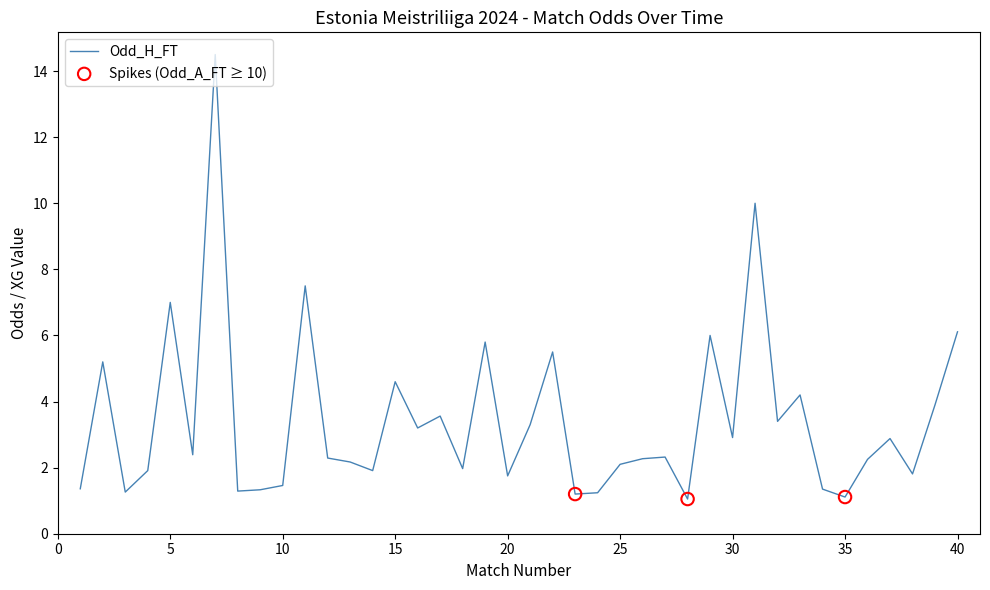

What is the greatest value displayed?

14.5